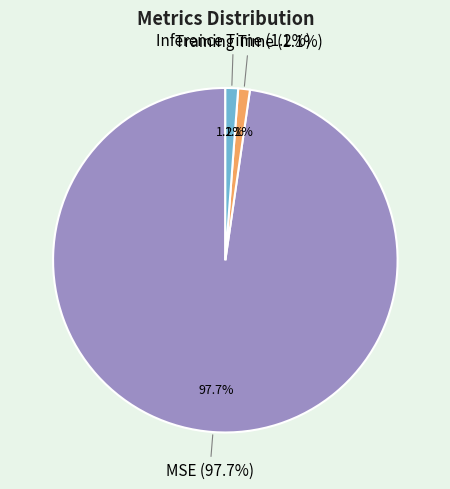

What percentage is the Training Time slice, to the nearest percent?

1%